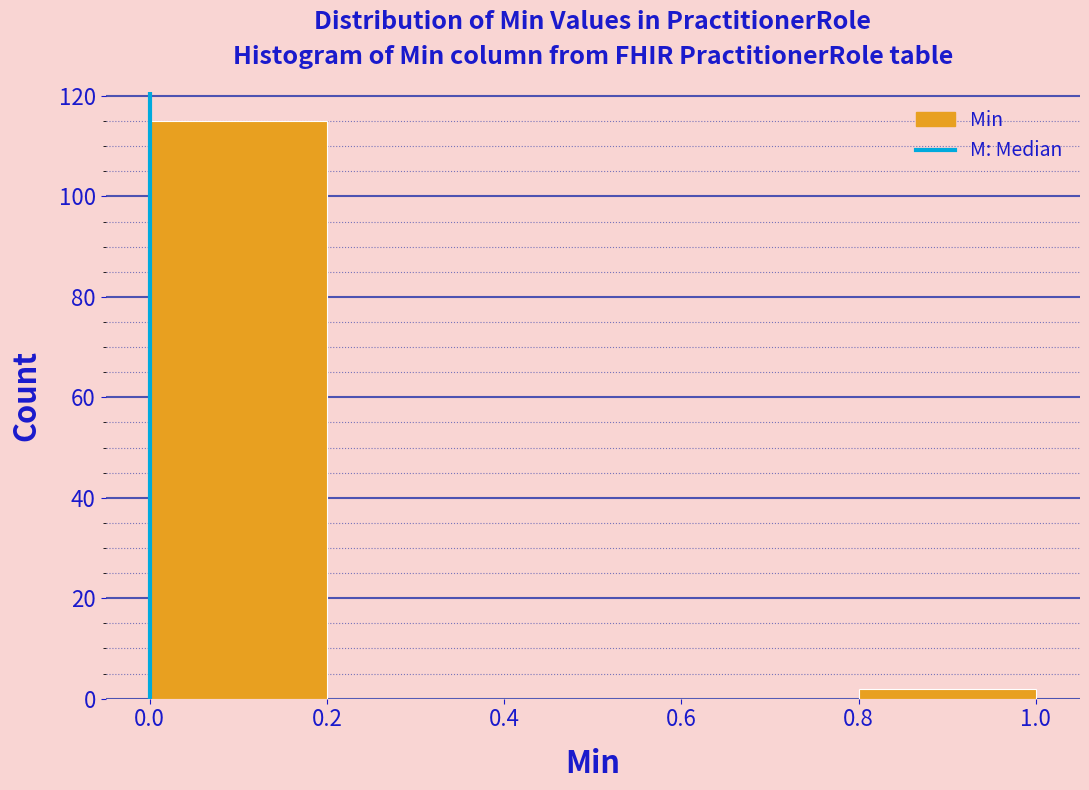

Over which range of the x-axis is the bar tallest?

0.0 to 0.2